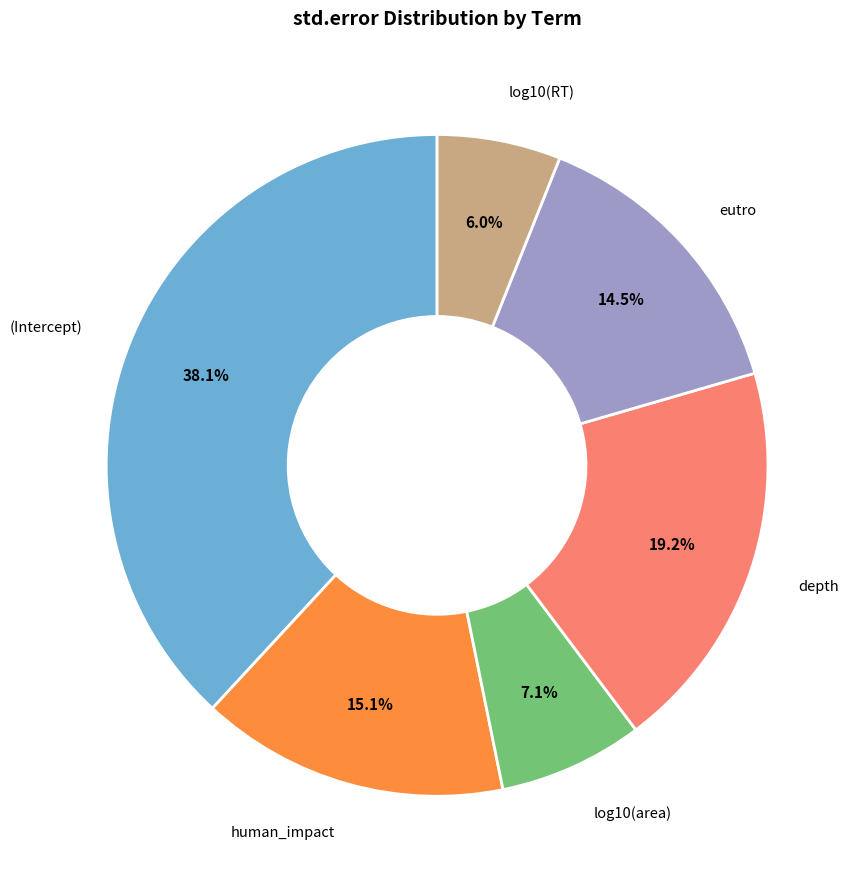

Is there any slice that represents more than half of the pie?

No